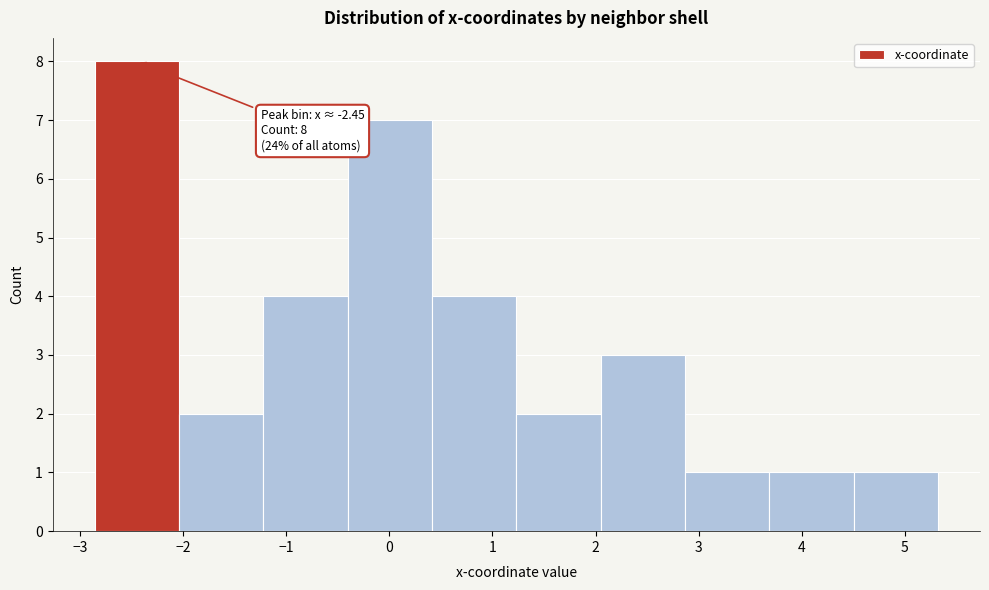

Which range on the x-axis has the tallest bar?

-2.9 to -2.0